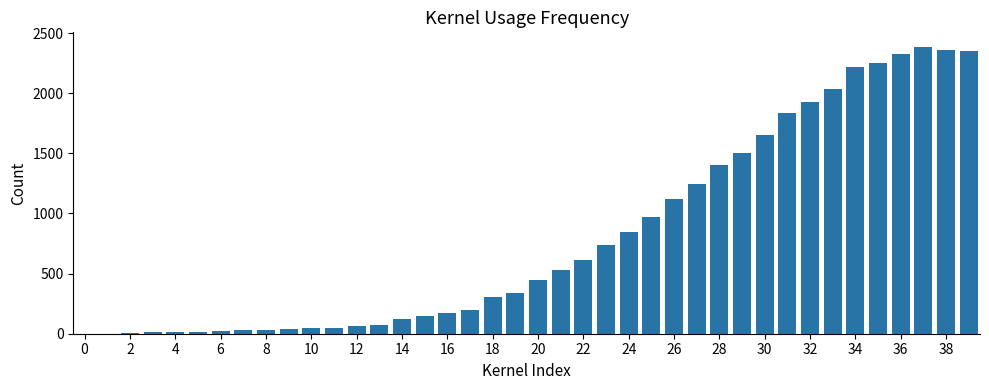

What is the sum of all values?

32444